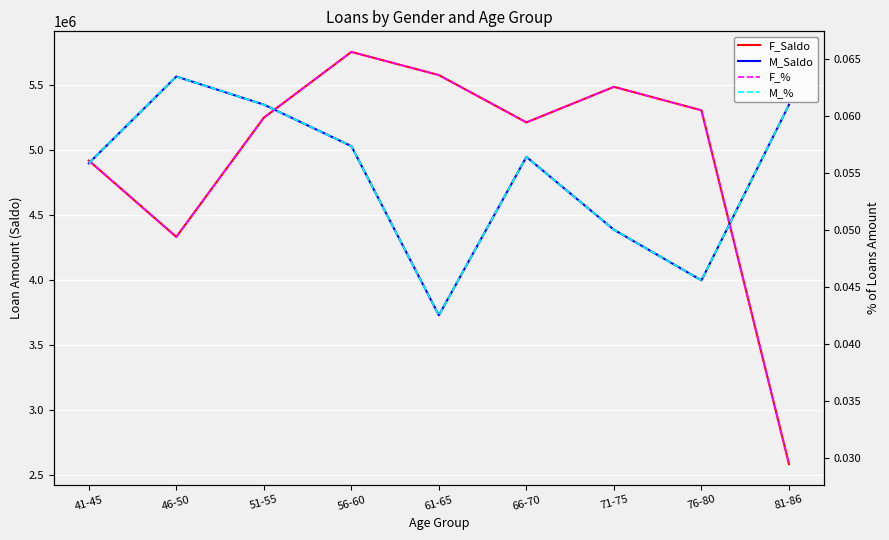

How many categories are shown in the chart?

9